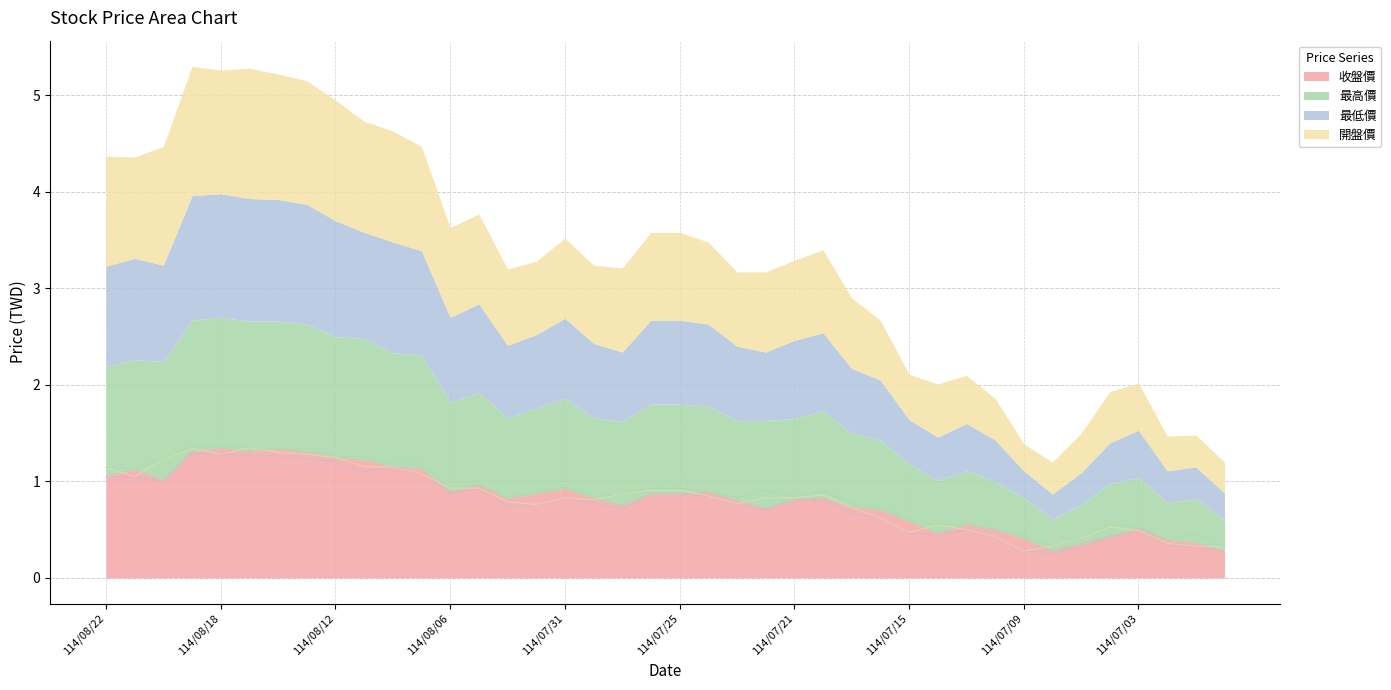

Count the number of data series in this chart.

4